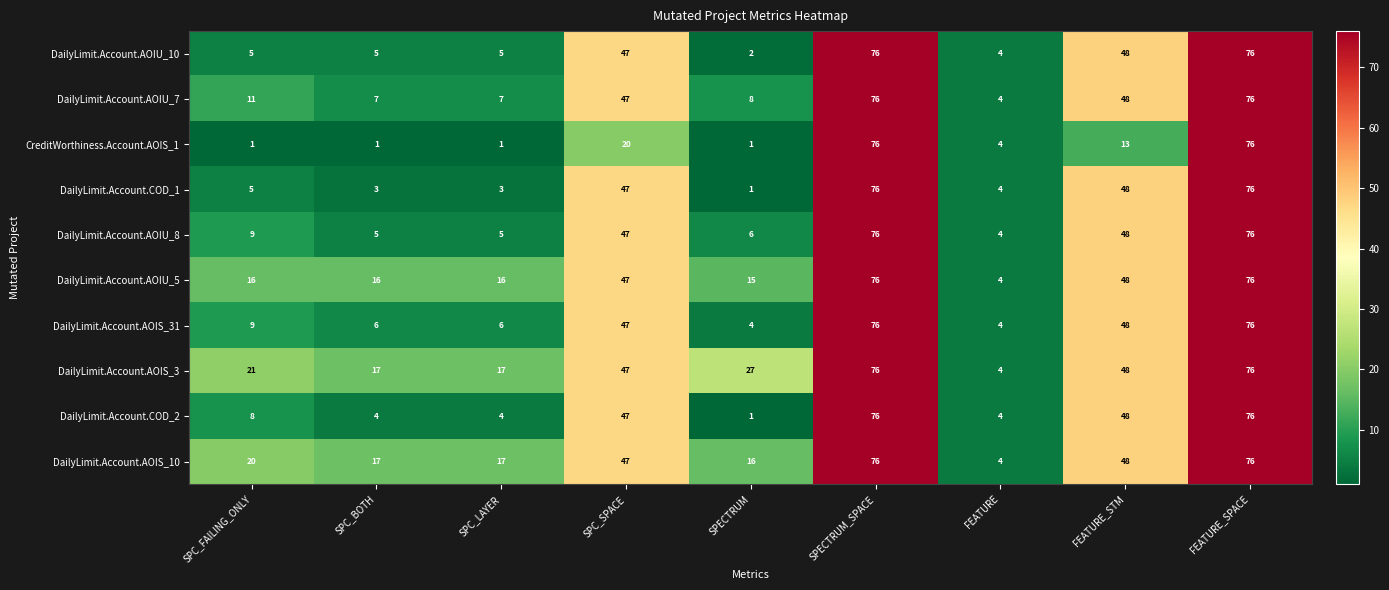

What is the average value of the DailyLimit.Account.AOIU_5 series?

35